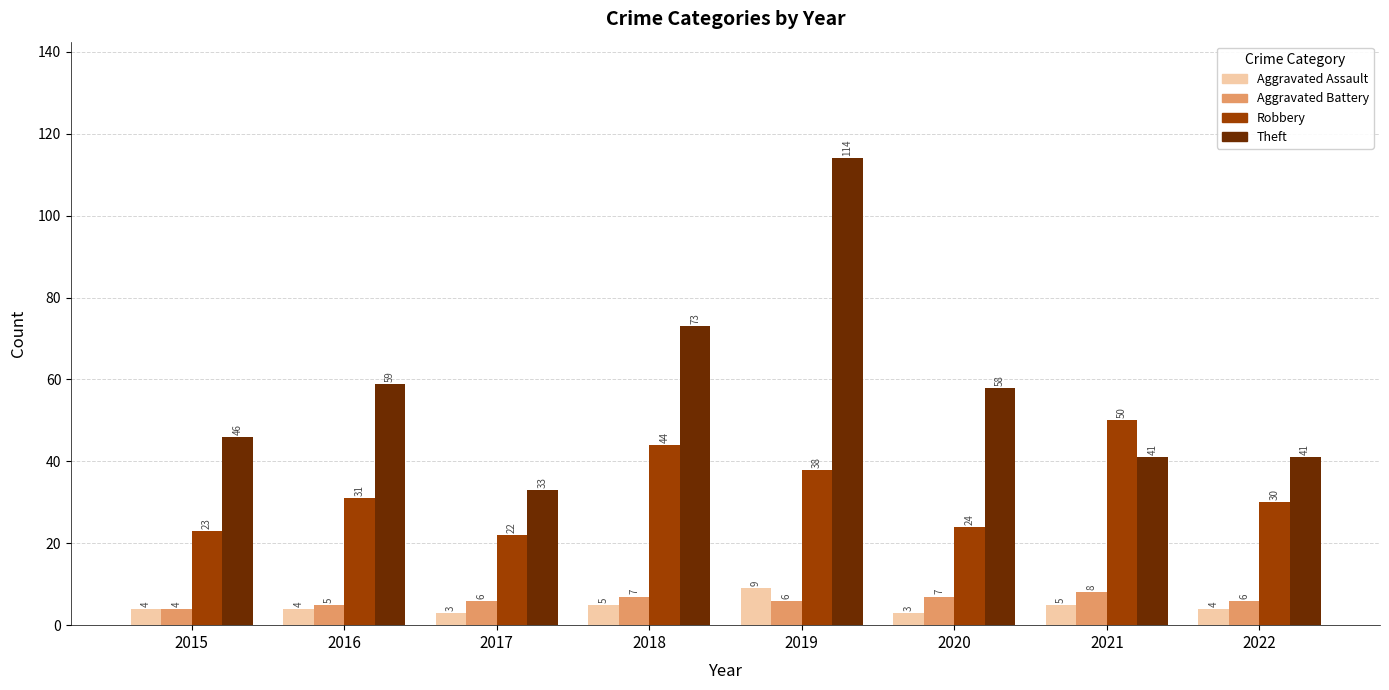

Reading left to right, transcribe all the data shown in this chart.

Aggravated Assault: 4	4	3	5	9	3	5	4
Aggravated Battery: 4	5	6	7	6	7	8	6
Robbery: 23	31	22	44	38	24	50	30
Theft: 46	59	33	73	114	58	41	41